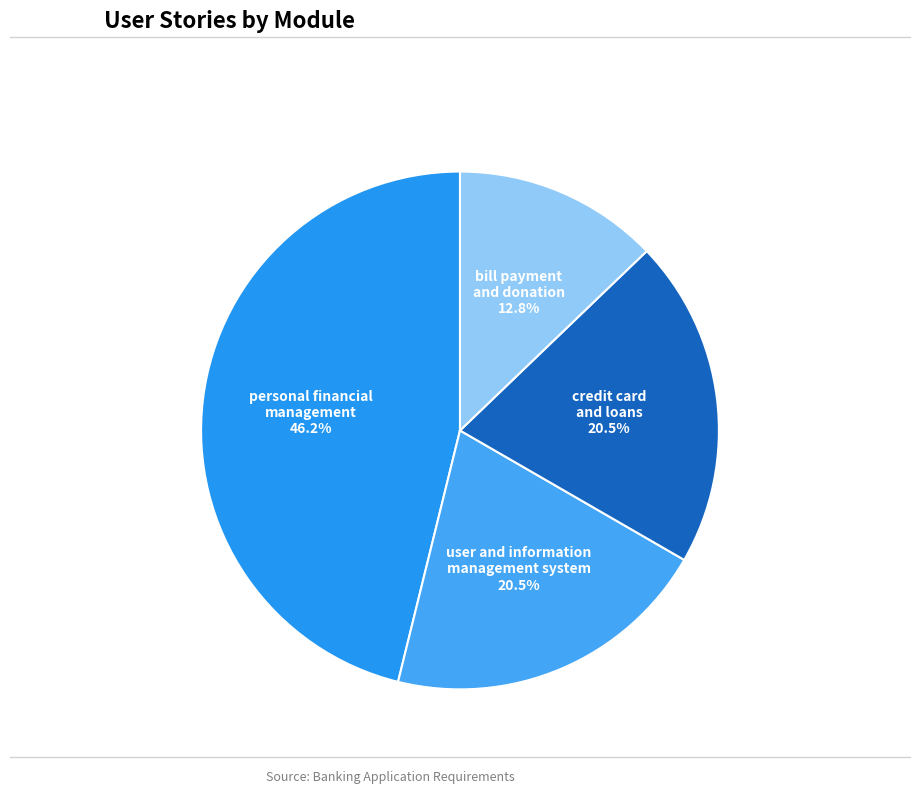

Combined, what portion of the pie is credit card and loans and personal financial management?

66.7%